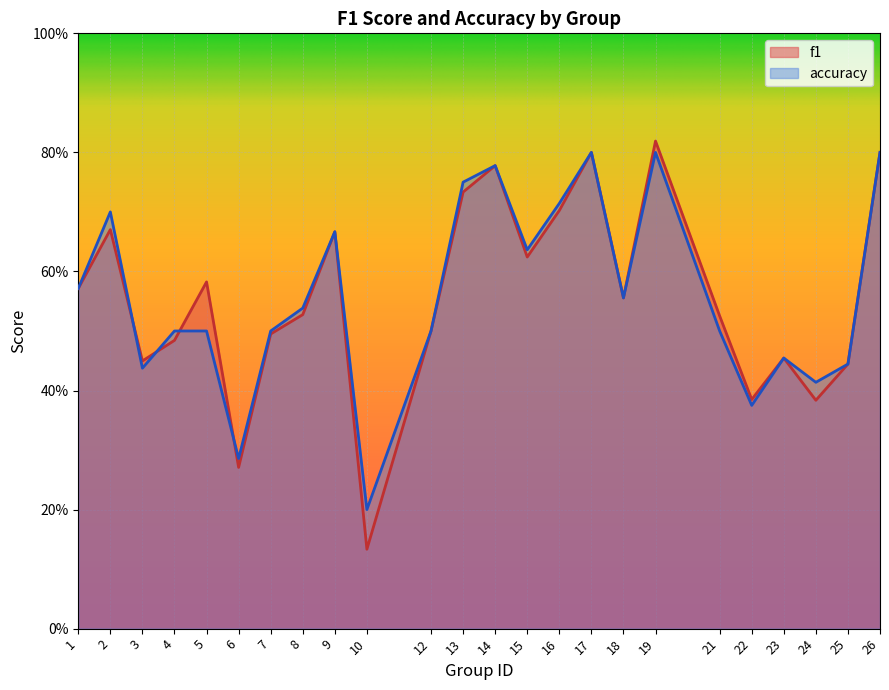

Reading left to right, transcribe all the data shown in this chart.

f1: 1=0.6	2=0.7	3=0.4	4=0.5	5=0.6	6=0.3	7=0.5	8=0.5	9=0.7	10=0.1	12=0.5	13=0.7	14=0.8	15=0.6	16=0.7	17=0.8	18=0.6	19=0.8	21=0.5	22=0.4	23=0.5	24=0.4	25=0.4	26=0.8
accuracy: 1=0.6	2=0.7	3=0.4	4=0.5	5=0.5	6=0.3	7=0.5	8=0.5	9=0.7	10=0.2	12=0.5	13=0.8	14=0.8	15=0.6	16=0.7	17=0.8	18=0.6	19=0.8	21=0.5	22=0.4	23=0.5	24=0.4	25=0.4	26=0.8